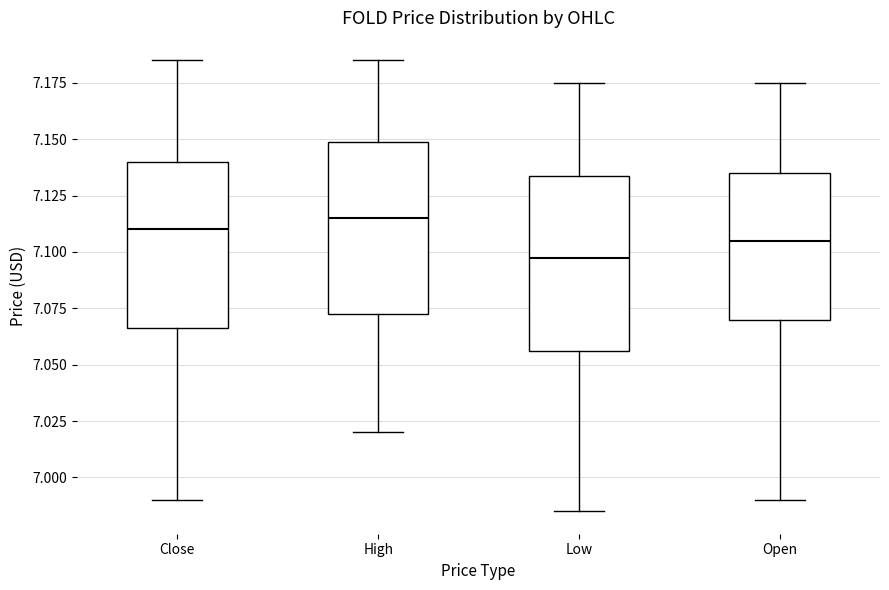

Which box's median line is the lowest?

Low